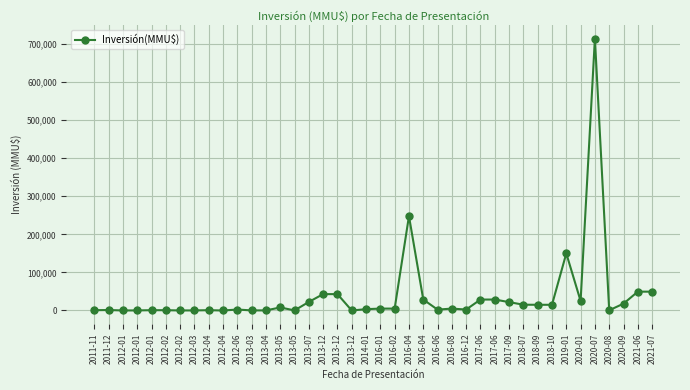

At which label does the data first exceed 5000?

2013-05